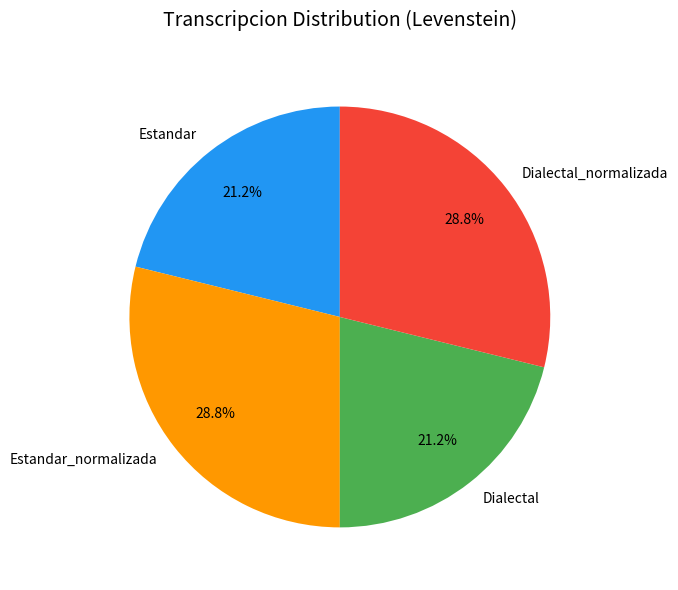

Approximately how many times larger is the value at Dialectal compared to Estandar_normalizada?

0.7